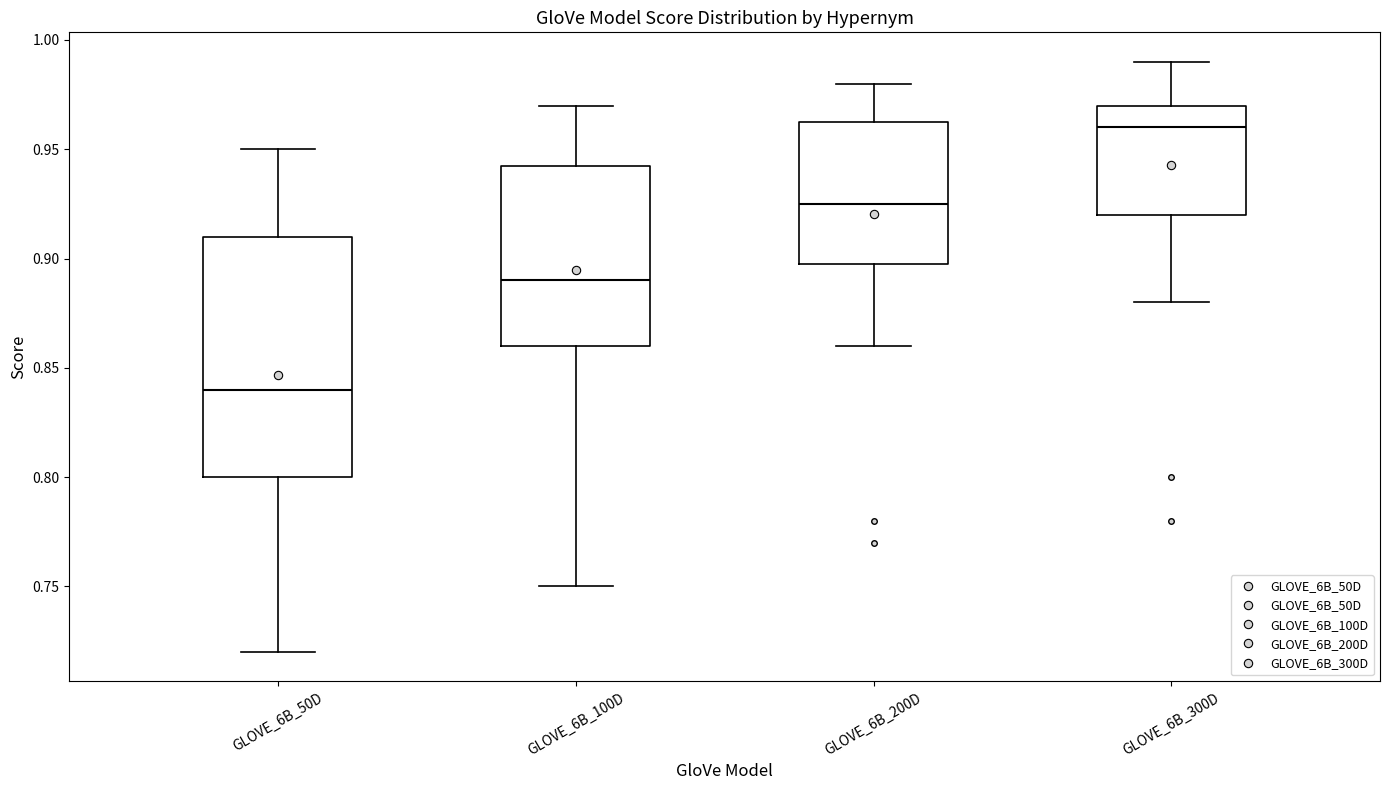

Which box has the highest median line?

GLOVE_6B_300D